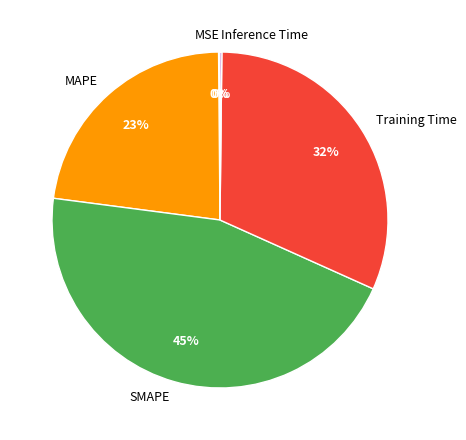

To the nearest percent, what is the average slice percentage?

20%